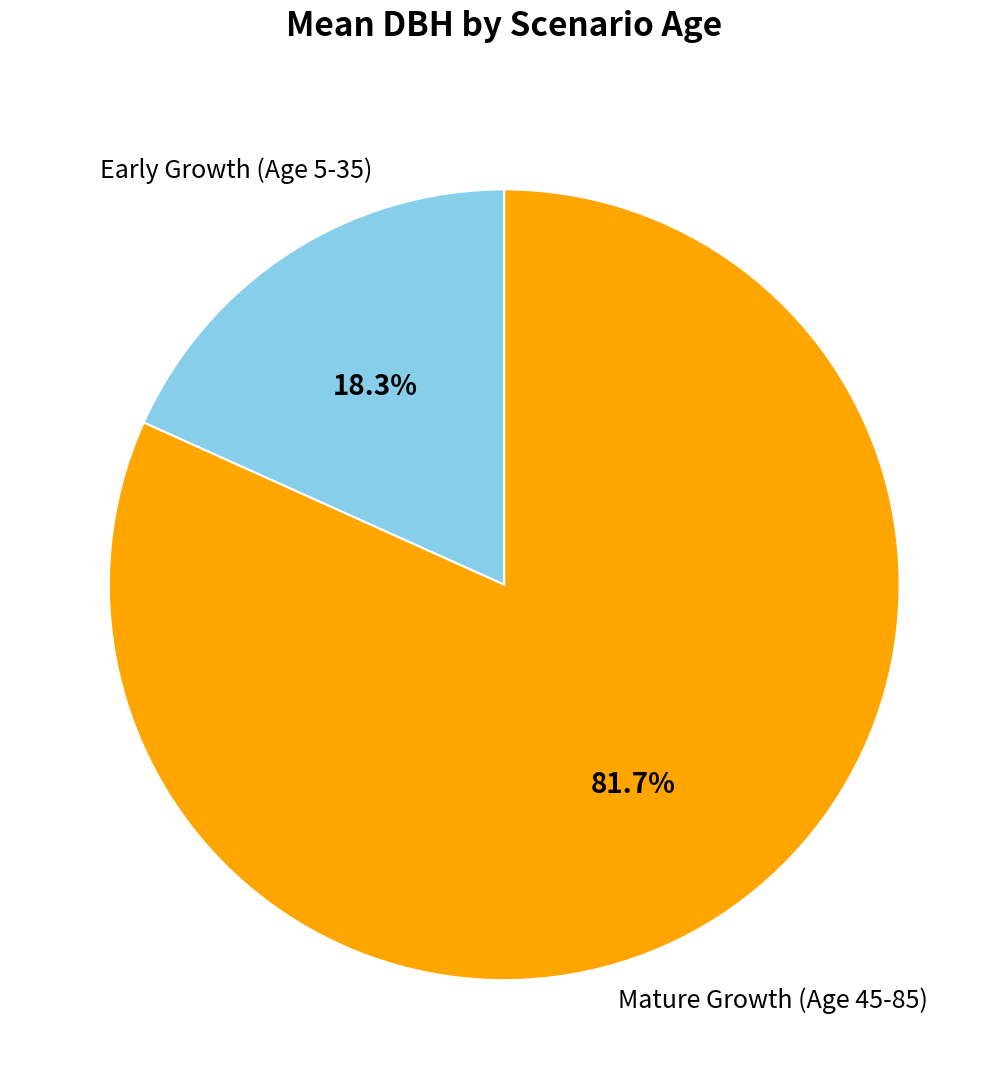

Is there any slice that represents more than half of the pie?

Yes